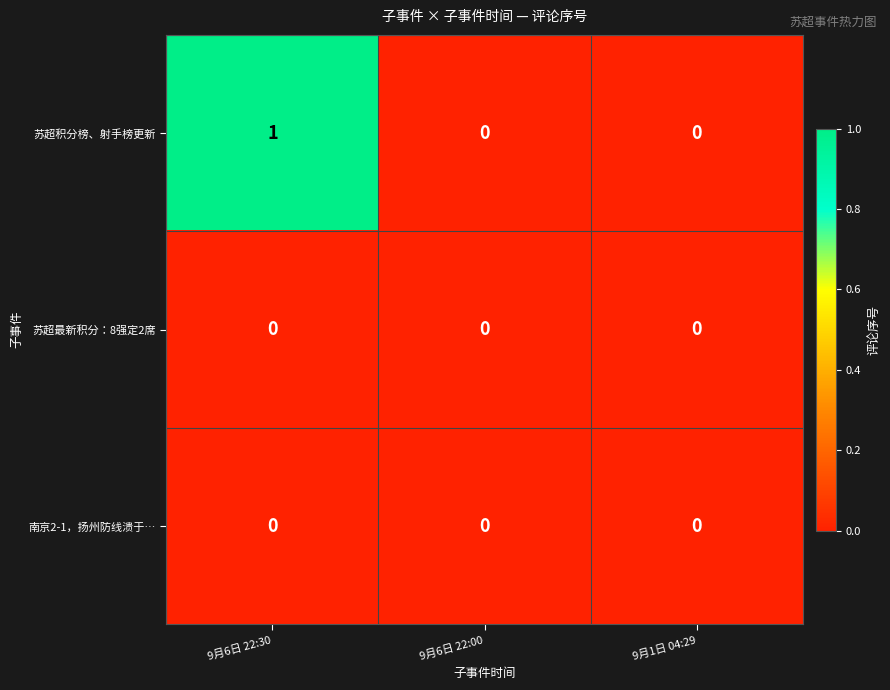

Reading left to right, extract all data points from this chart.

苏超积分榜、射手榜更新: 9月6日 22:30=1	9月6日 22:00=0	9月1日 04:29=0
苏超最新积分：8强定2席: 9月6日 22:30=0	9月6日 22:00=0	9月1日 04:29=0
南京2-1，扬州防线溃于…: 9月6日 22:30=0	9月6日 22:00=0	9月1日 04:29=0